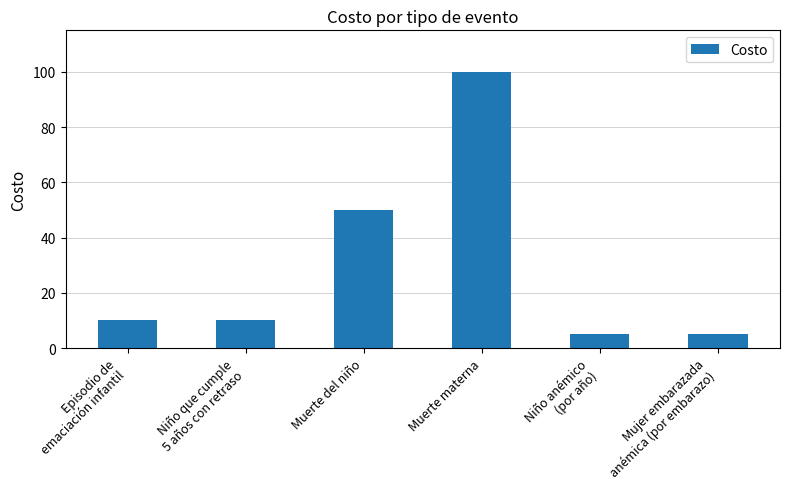

Is it true that the value at Episodio de
emaciación infantil is 10?

True